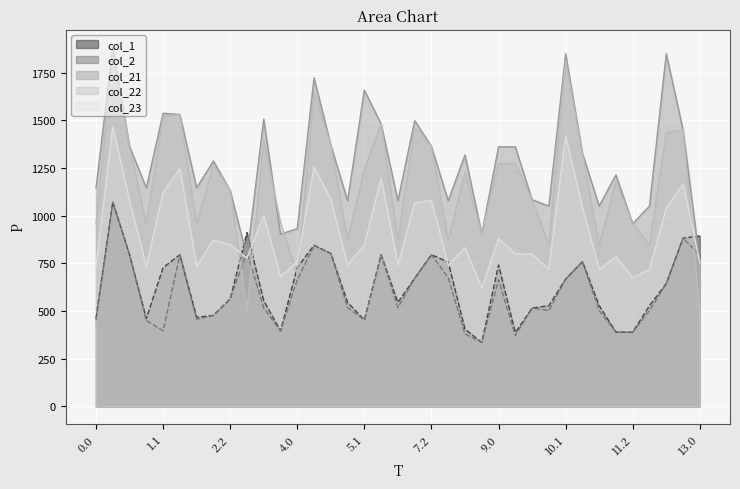

Read the col_1 value at 3.1.

554.4